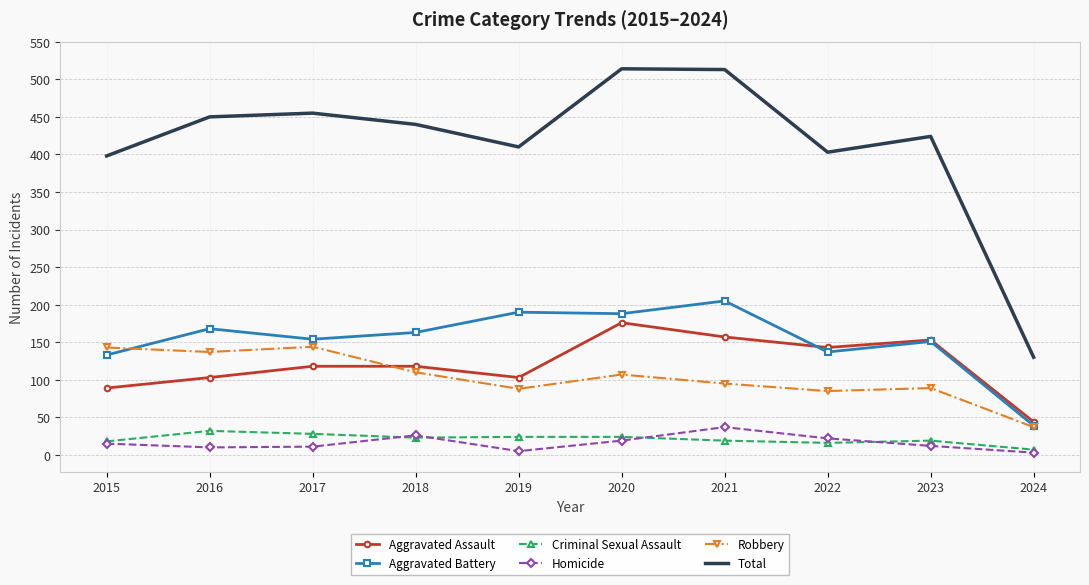

Rank the series at 2021 from highest to lowest value.

Total, Aggravated Battery, Aggravated Assault, Robbery, Homicide, Criminal Sexual Assault